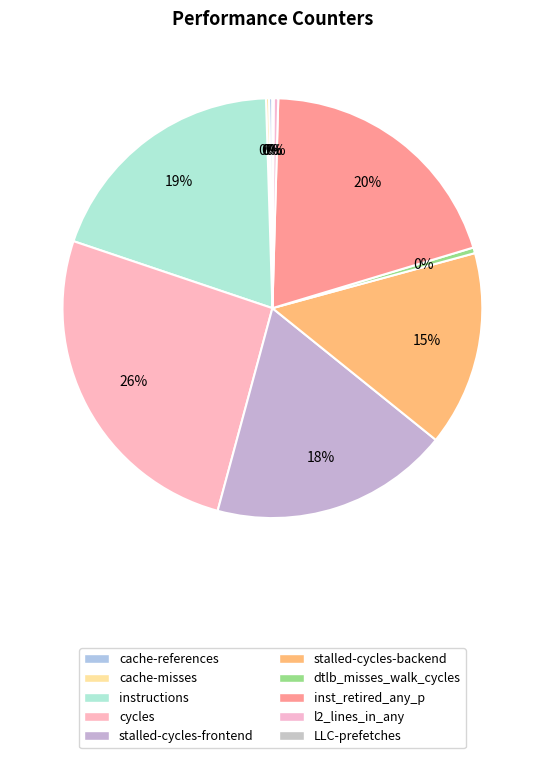

To the nearest percent, what is the combined percentage of LLC-prefetches and stalled-cycles-frontend?

18%